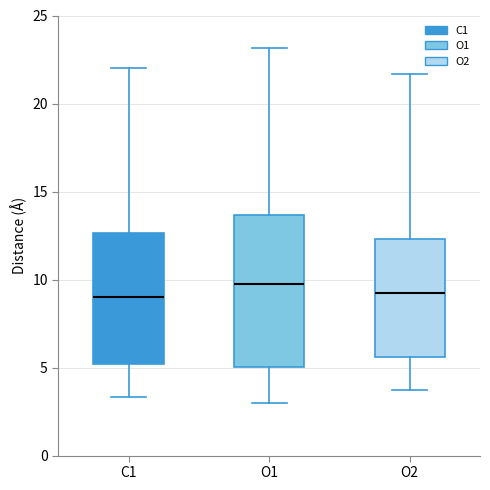

Reading left to right, read every box against the y-axis: the position of its median line, the range the box covers, and the ends of its whiskers. The values are not printed on the chart, so give them approximately, as read against the axis.

C1: median 9.0, box 5.0 to 12.5, whiskers 3.5 to 22.0
O1: median 9.5, box 5.0 to 13.5, whiskers 3.0 to 23.0
O2: median 9.5, box 5.5 to 12.5, whiskers 3.5 to 21.5